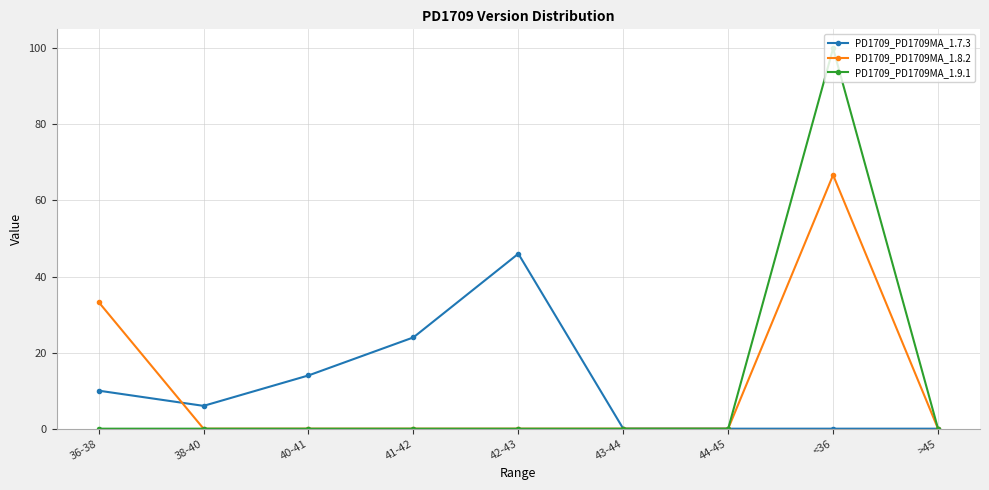

What is the average value of the PD1709_PD1709MA_1.8.2 series?

11.1